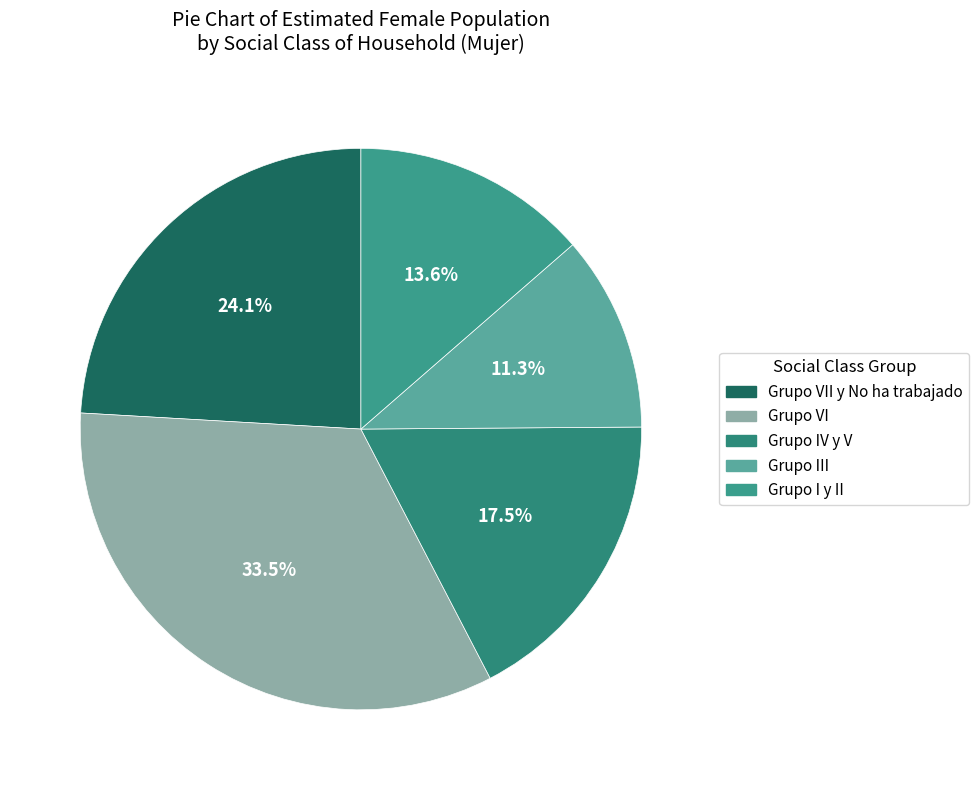

How many slices are in this pie chart?

5